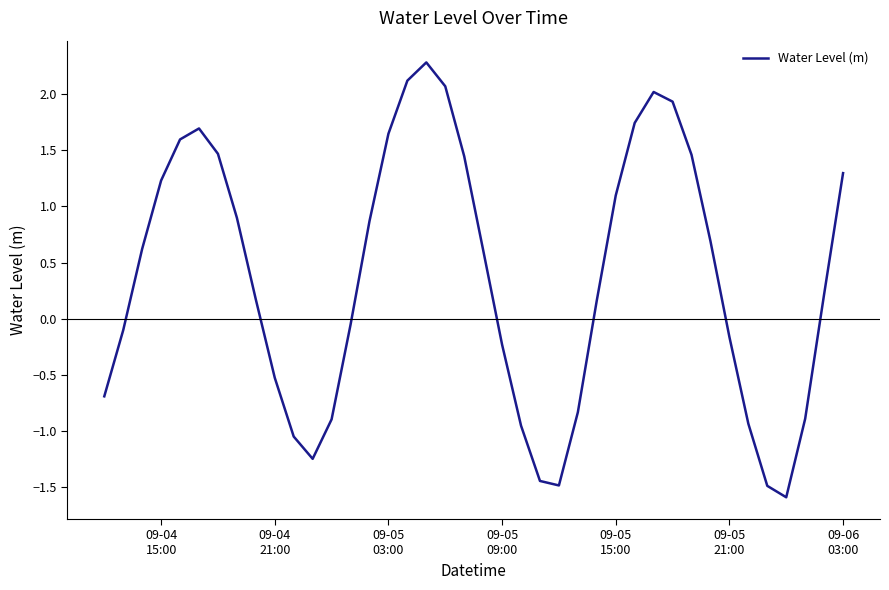

What is the greatest value displayed?

2.3